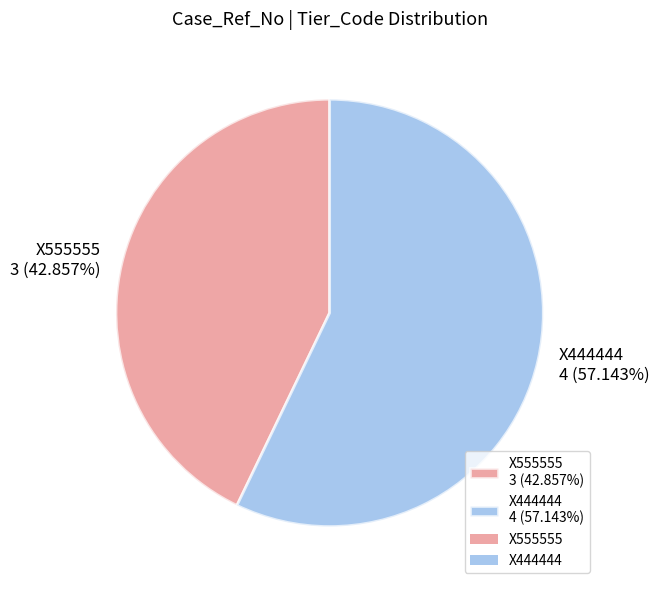

To the nearest percent, what is the difference between the largest and smallest slice percentages?

14%